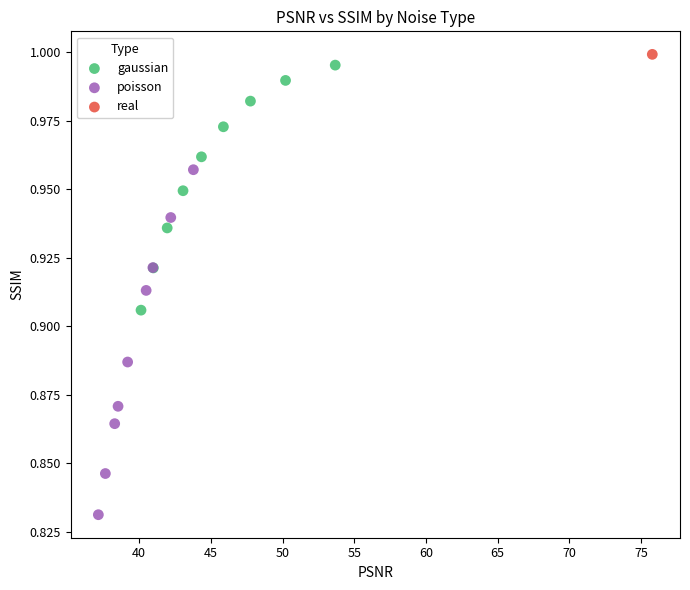

Which series contains the lowest Y value?

poisson